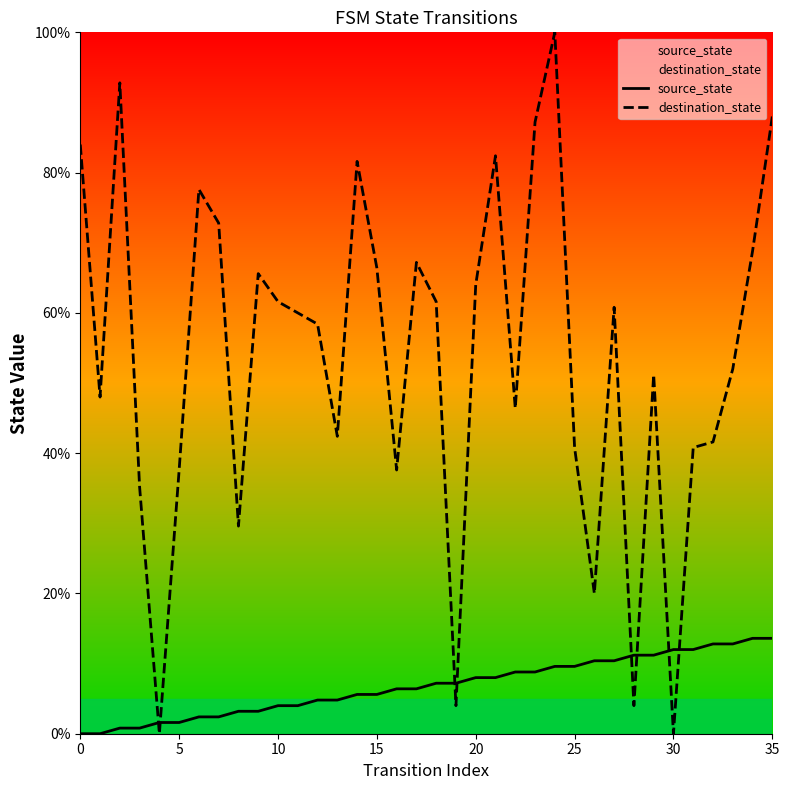

After their last crossing, which series has the higher values: source_state or destination_state?

destination_state